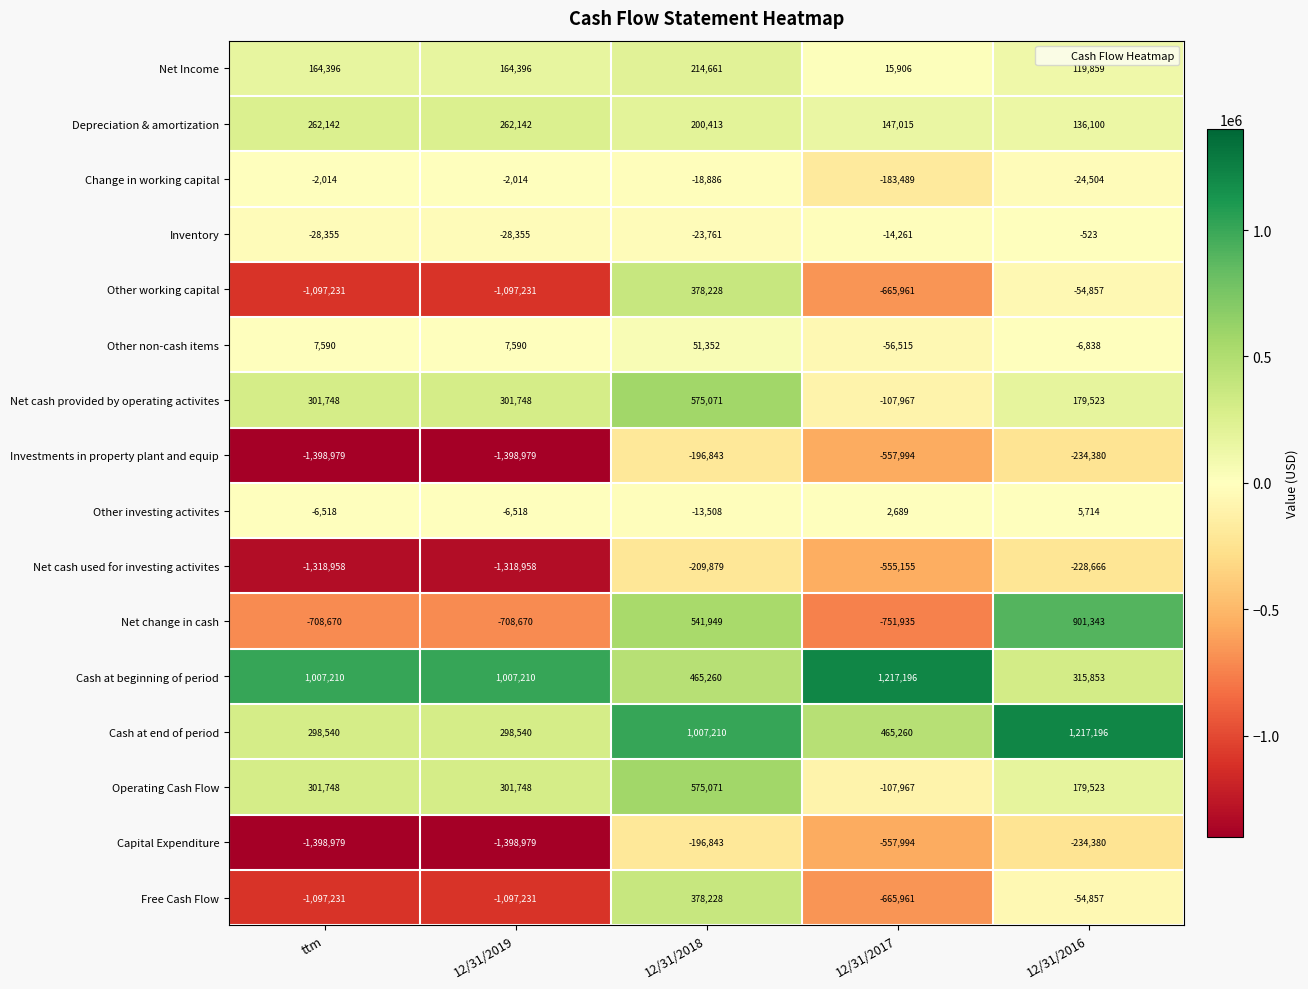

At which category is the sum across all series the highest?

12/31/2018